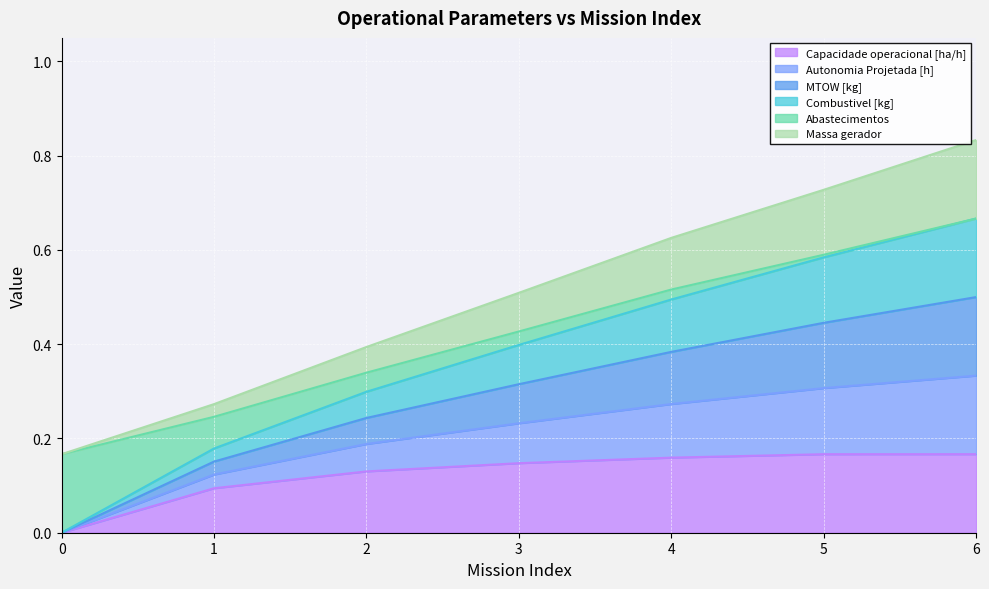

What is the total value across all series at 3?

0.5